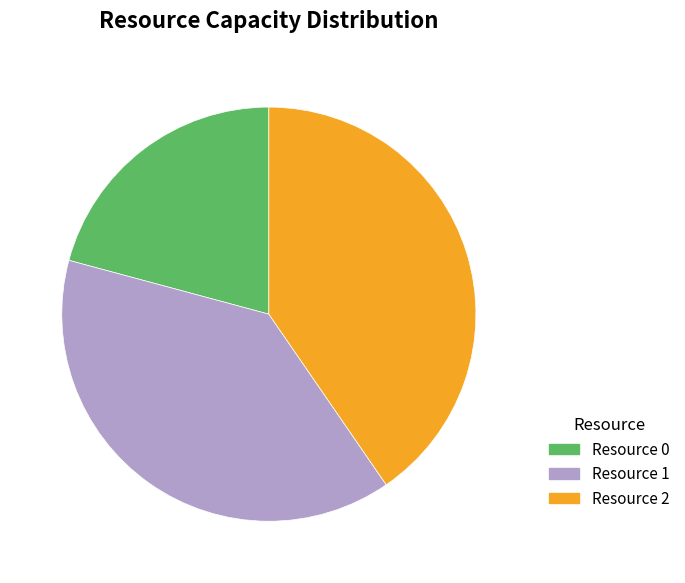

Approximately how many times larger is the value at Resource 1 compared to Resource 2?

1.0